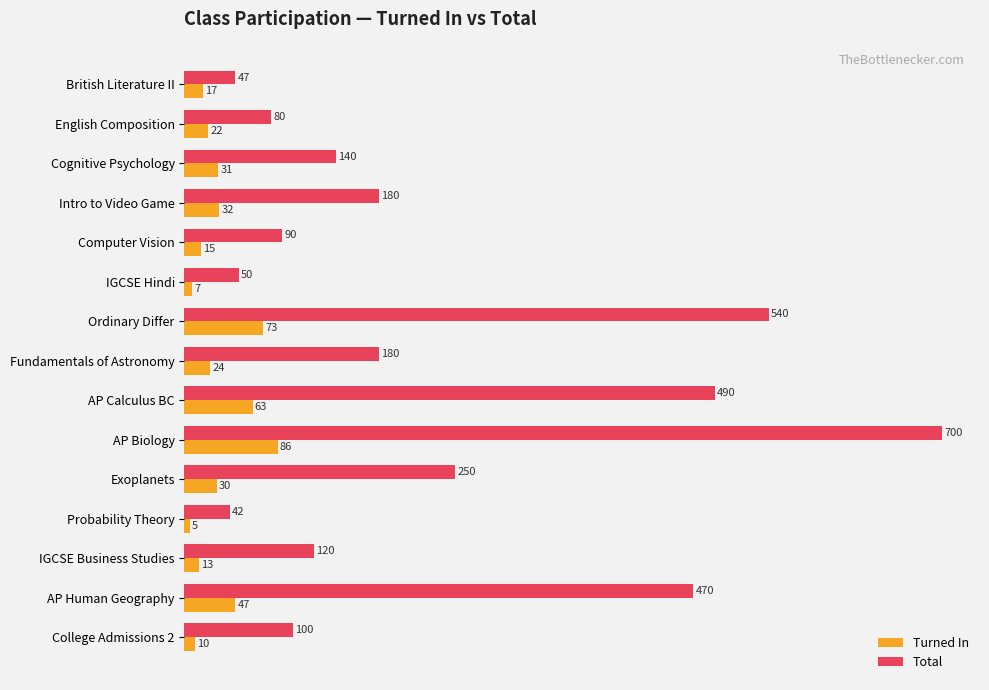

Rank the series by their maximum value, from highest to lowest.

Total, Turned In